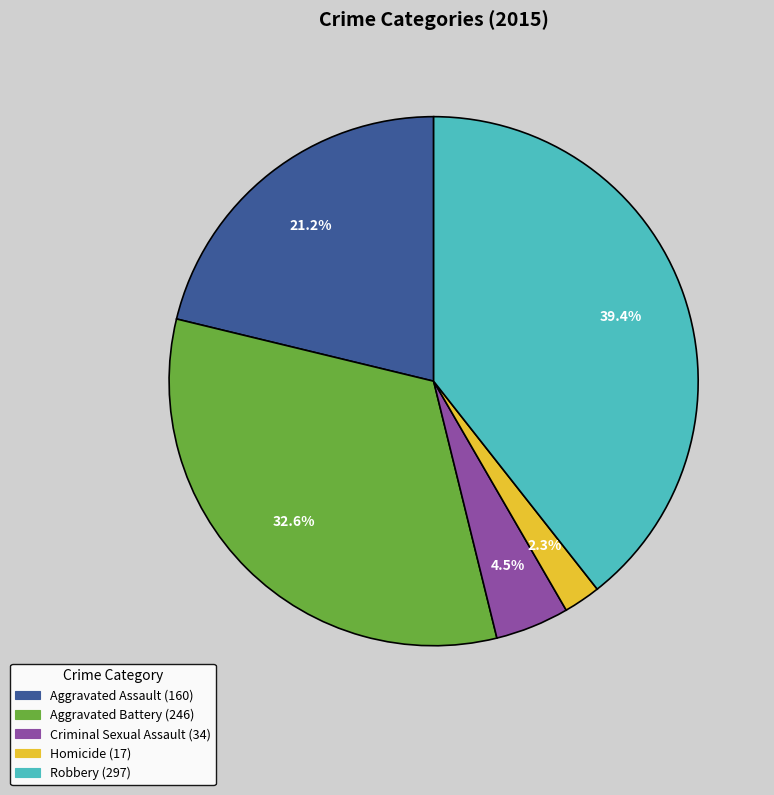

Which slice is the smallest?

Homicide